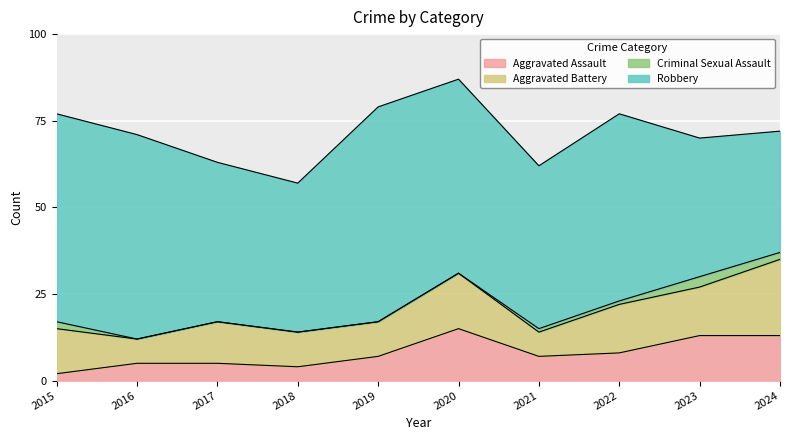

At which label does Robbery first exceed 54?

2015